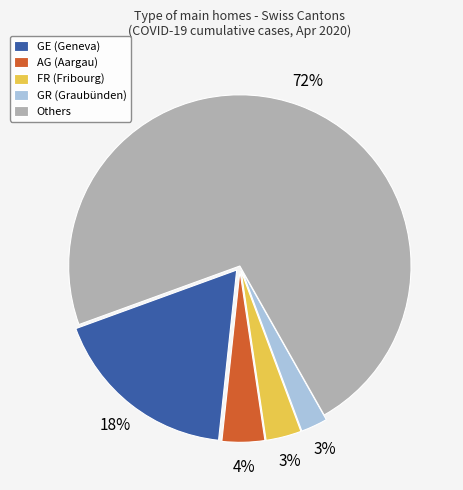

Which slice is the largest?

Others